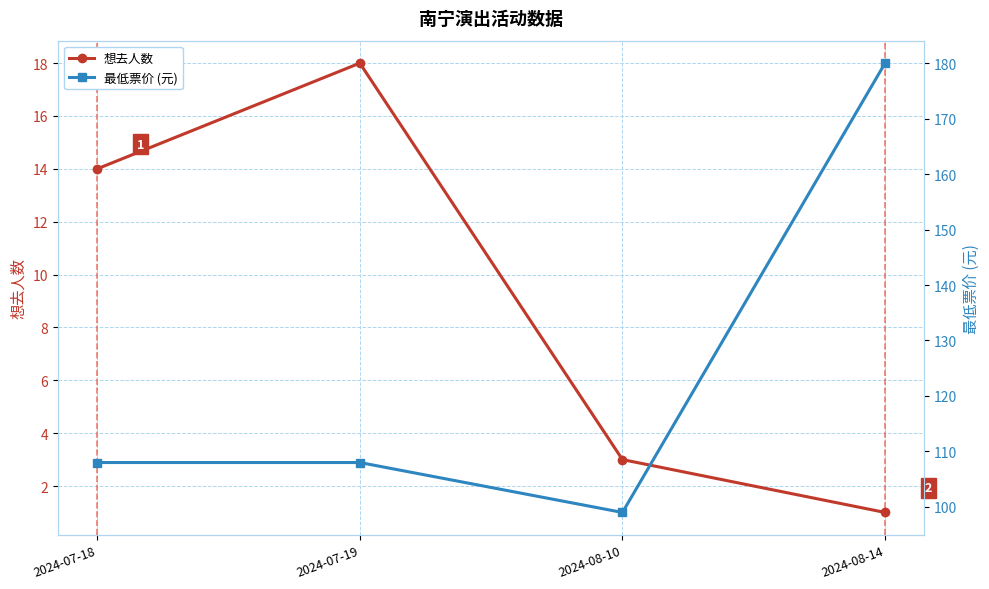

How many distinct data groups are displayed?

2